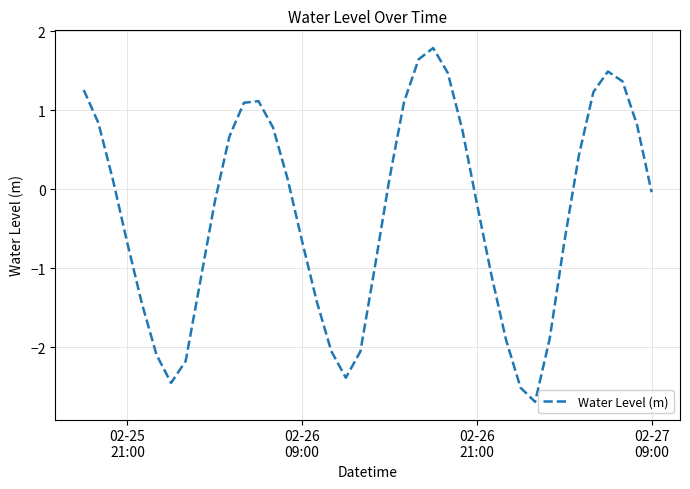

True or false: there are more than 0 points higher than both neighbors.

True